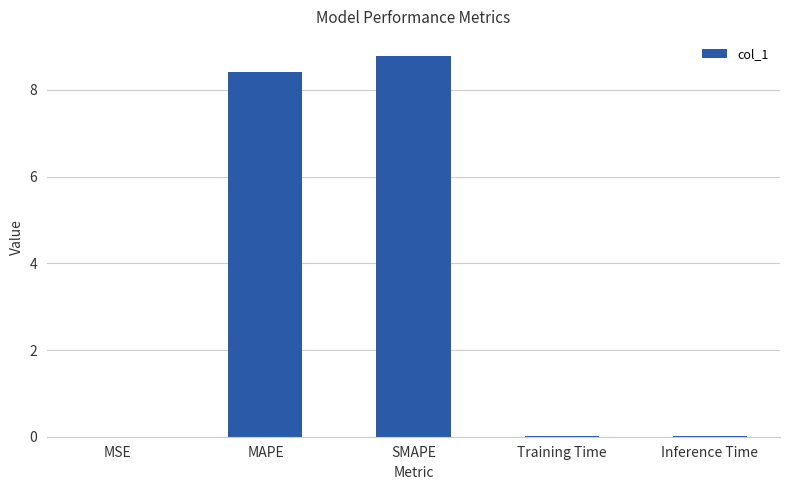

Between Training Time and SMAPE, which is larger?

SMAPE